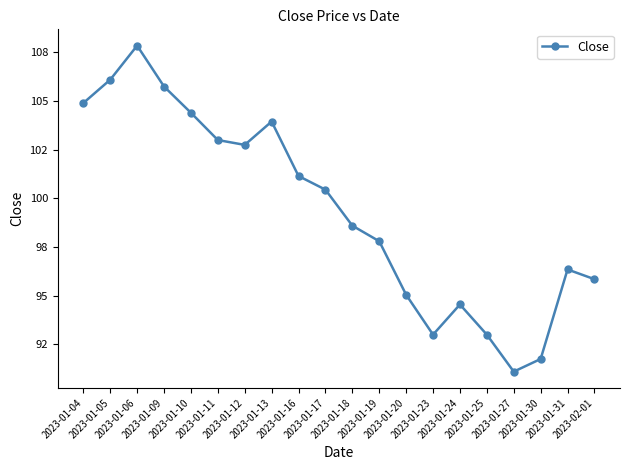

At which label is the value closest to 99?

2023-01-18